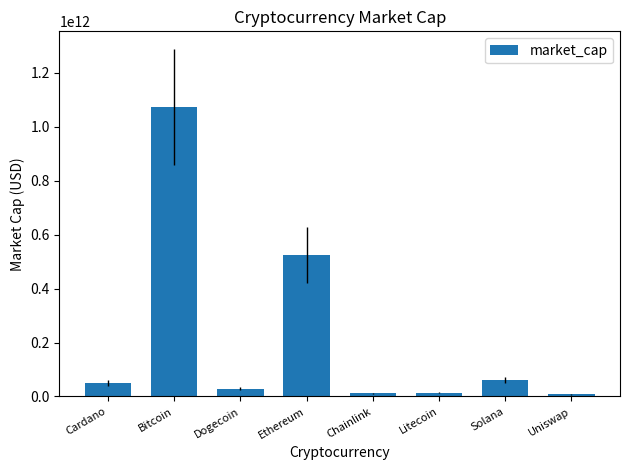

How many distinct data groups are displayed?

1